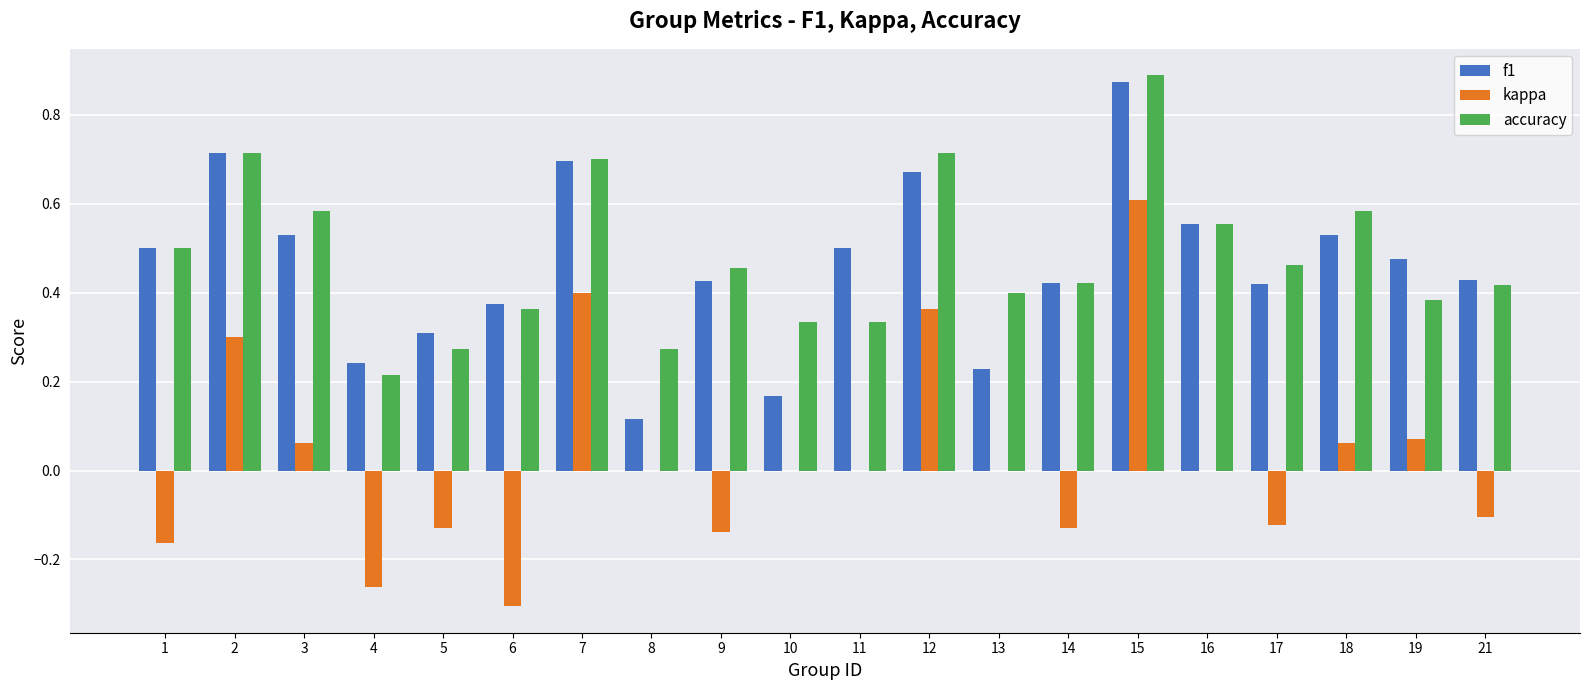

Is the value of accuracy at 12 greater than the value of f1 at 19?

Yes